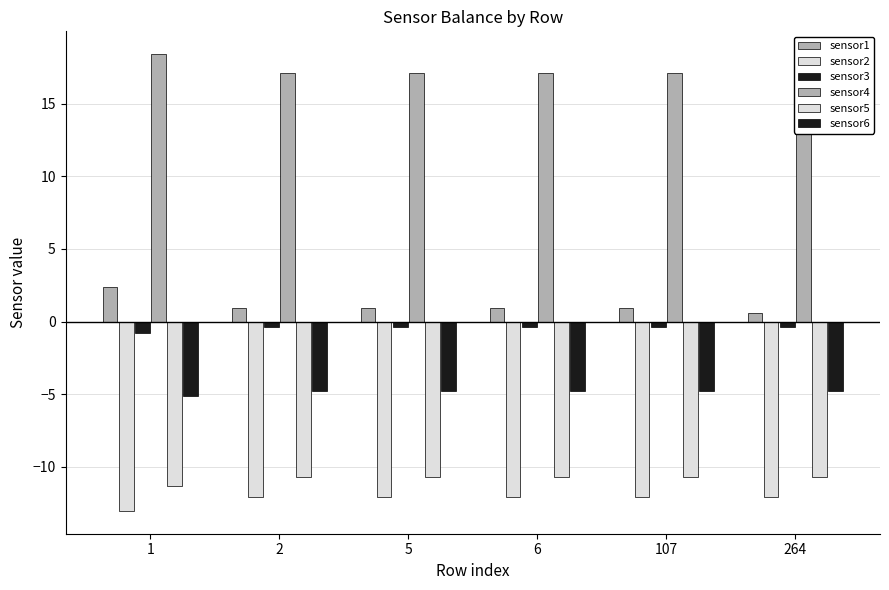

At which category is the sum across all series the highest?

1